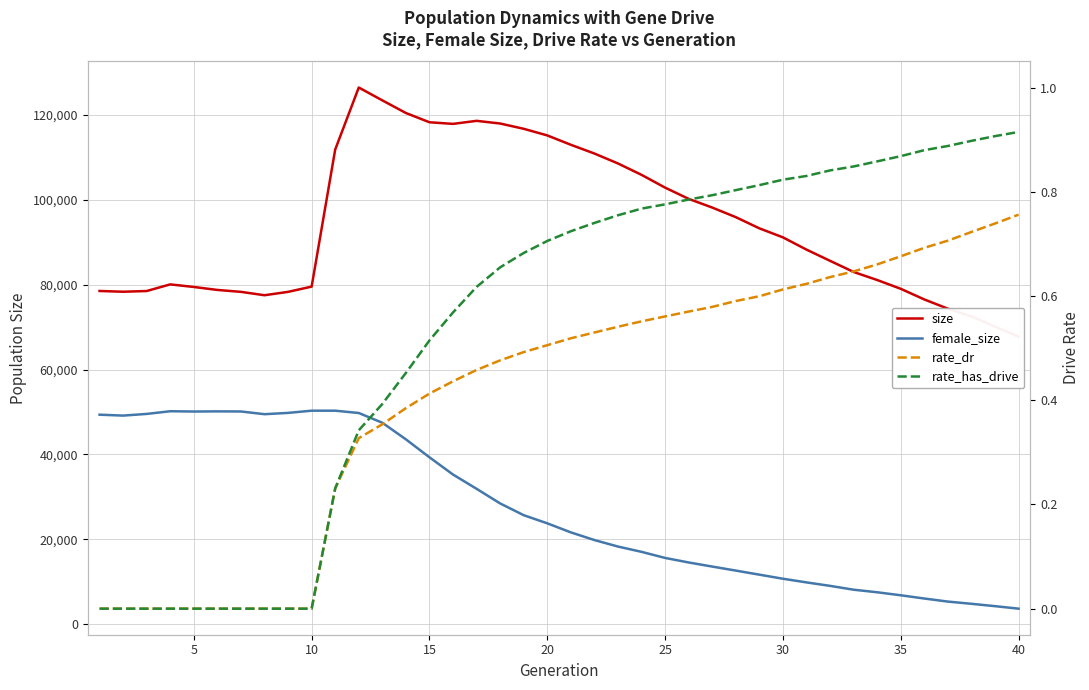

How many values in the size series are below 91125?

20